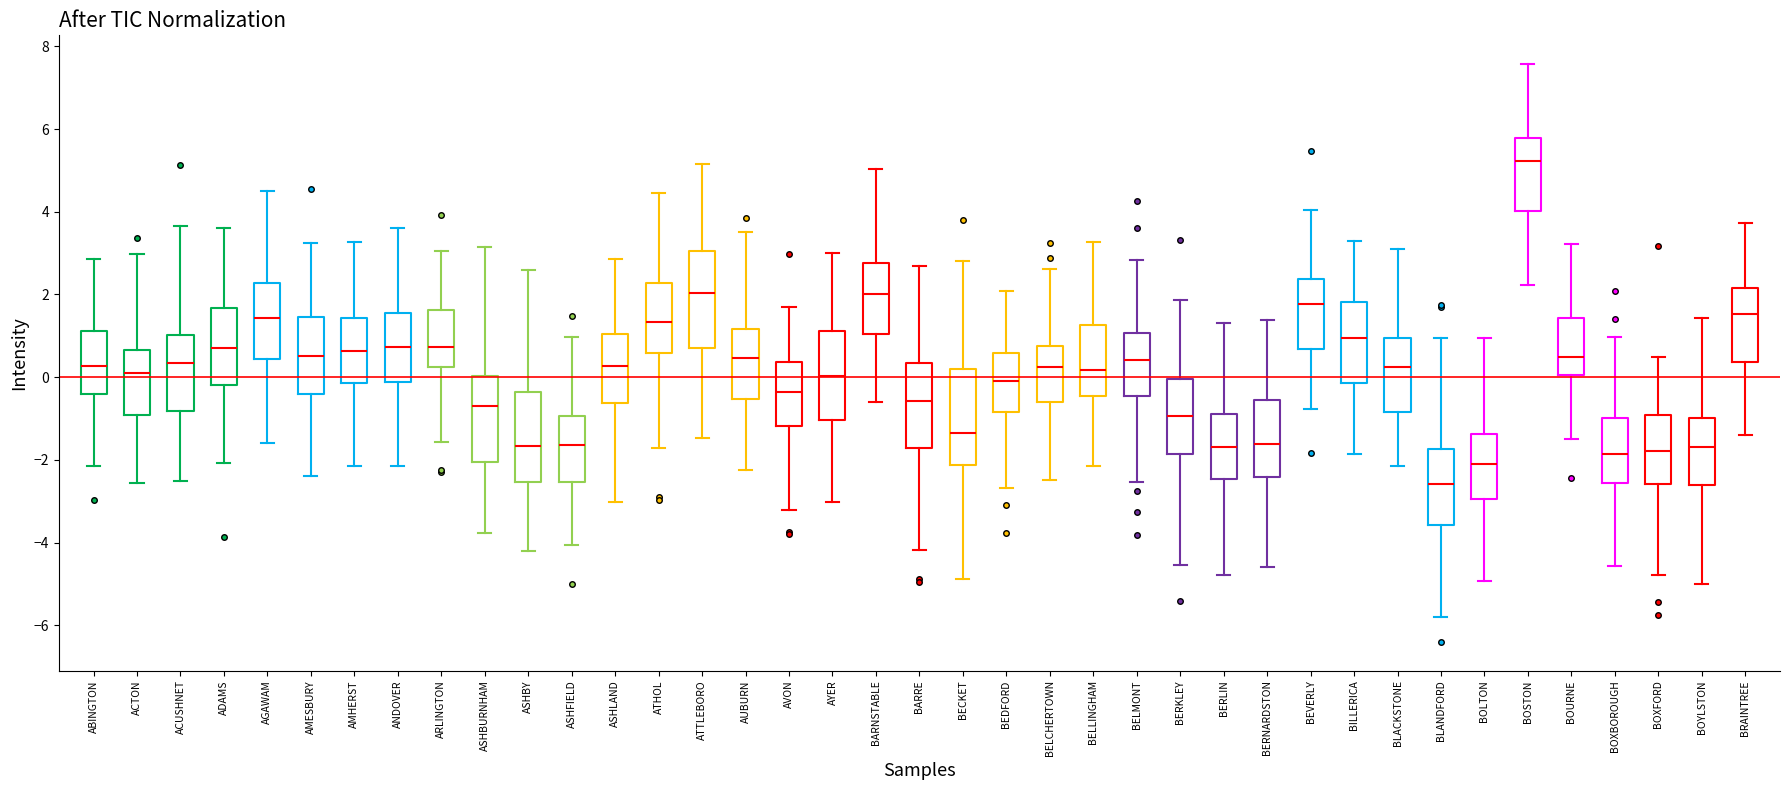

Where is the upper edge of the box for BOXBOROUGH on the y-axis? The values are not printed on the chart, so give them approximately, as read against the axis.

-1.0